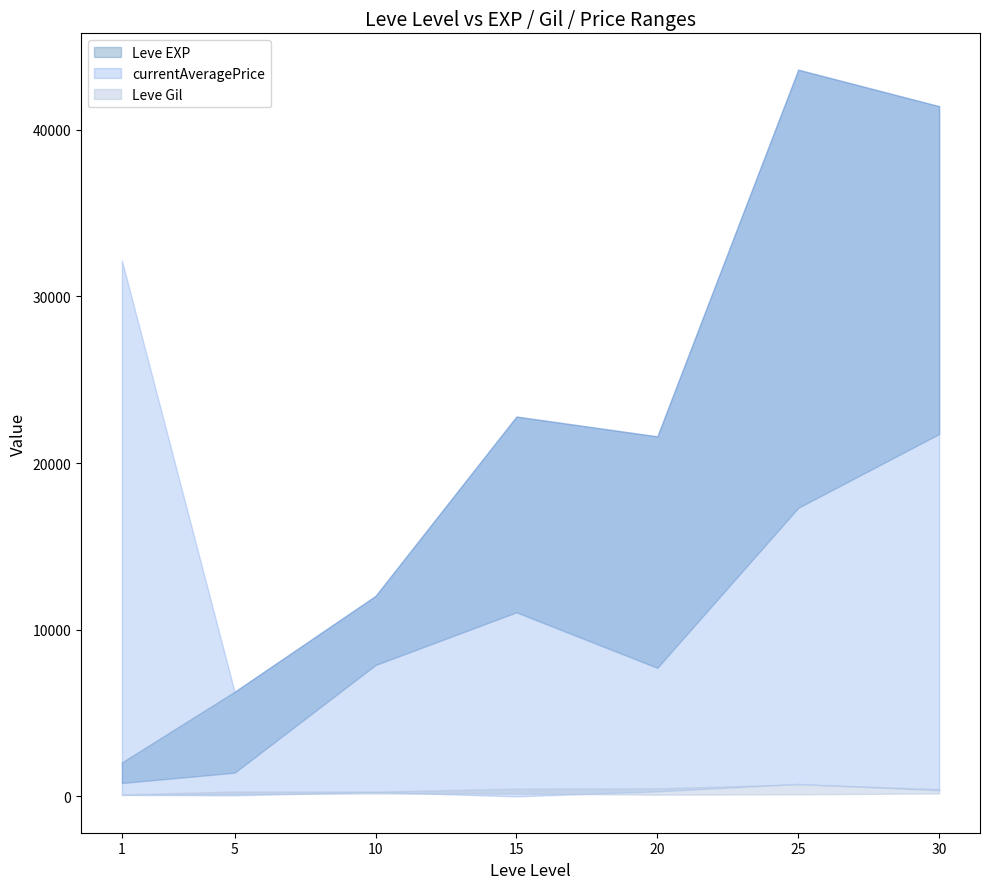

Between 25 and 30, which is larger?

25